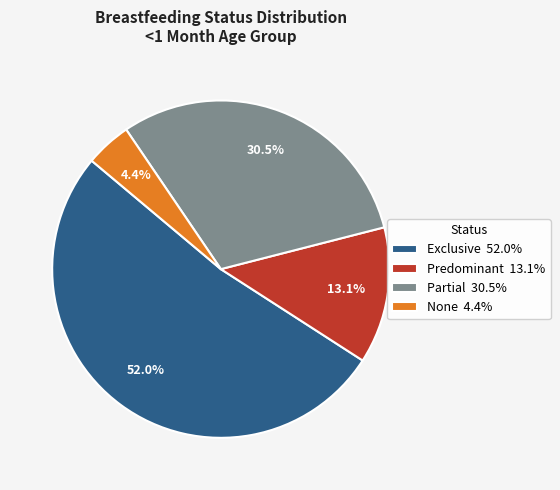

To the nearest percent, what is the average slice percentage?

25%